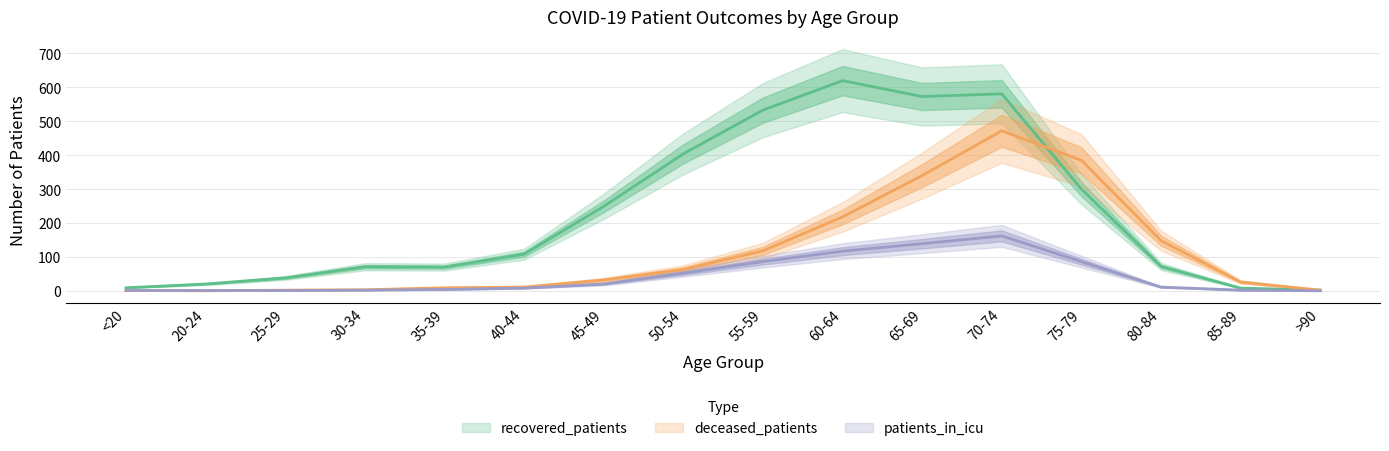

List the series in order of their overall mean, highest first.

recovered_patients, deceased_patients, patients_in_icu